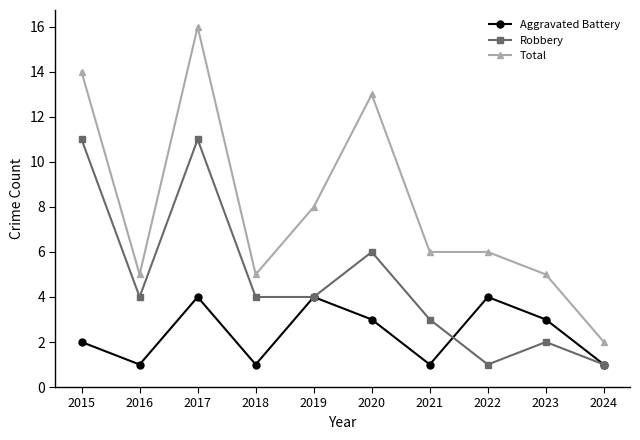

At which label does Total reach its minimum?

2024